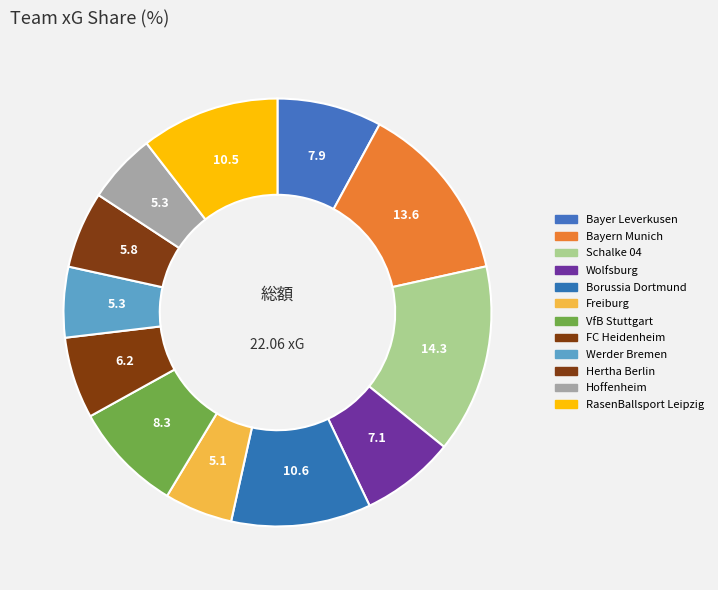

To the nearest percent, what is the combined percentage of Freiburg and RasenBallsport Leipzig?

16%